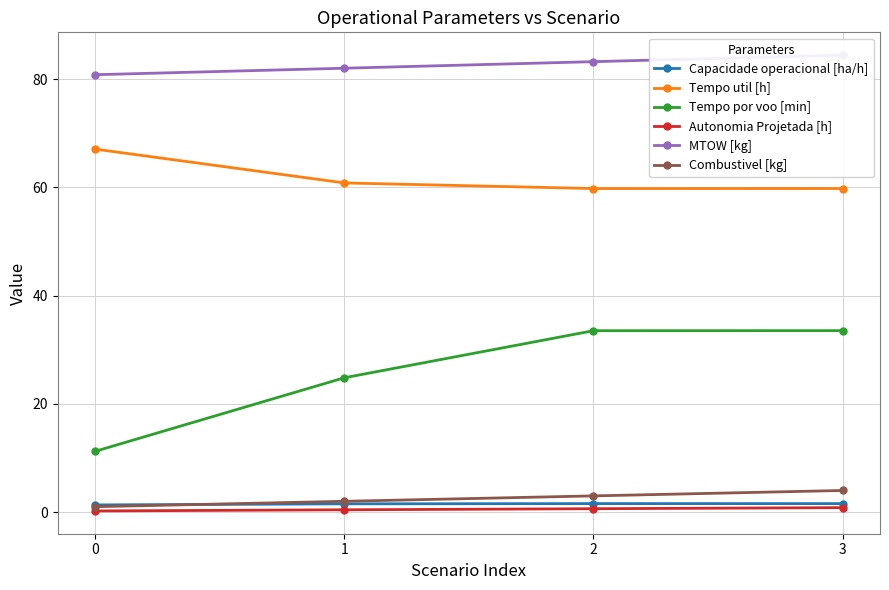

Which series has the largest range (max minus min)?

Tempo por voo [min]